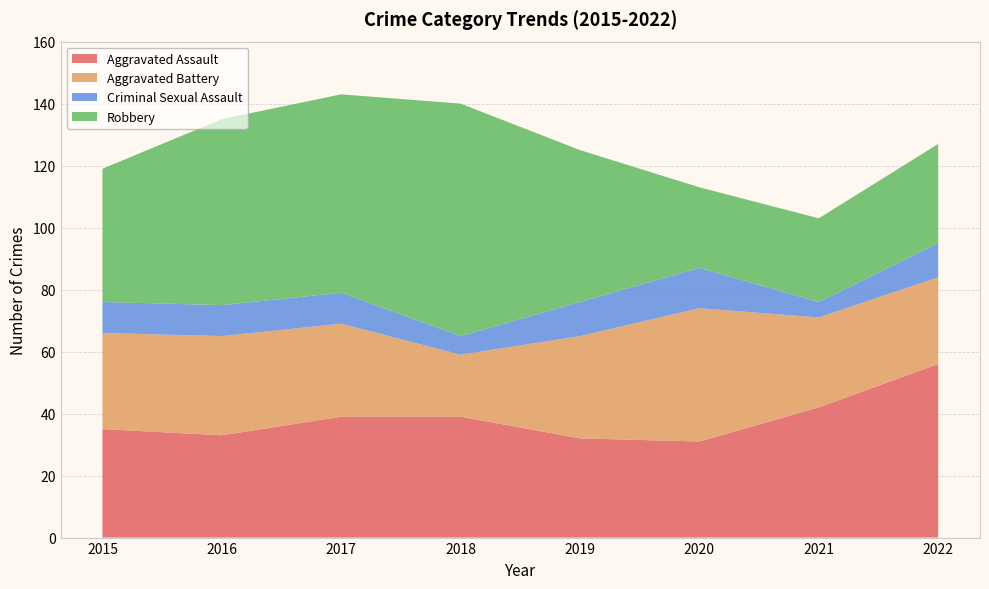

Reading right to left, transcribe all the data shown in this chart.

Aggravated Assault: 56	42	31	32	39	39	33	35
Aggravated Battery: 28	29	43	33	20	30	32	31
Criminal Sexual Assault: 11	5	13	11	6	10	10	10
Robbery: 32	27	26	49	75	64	60	43